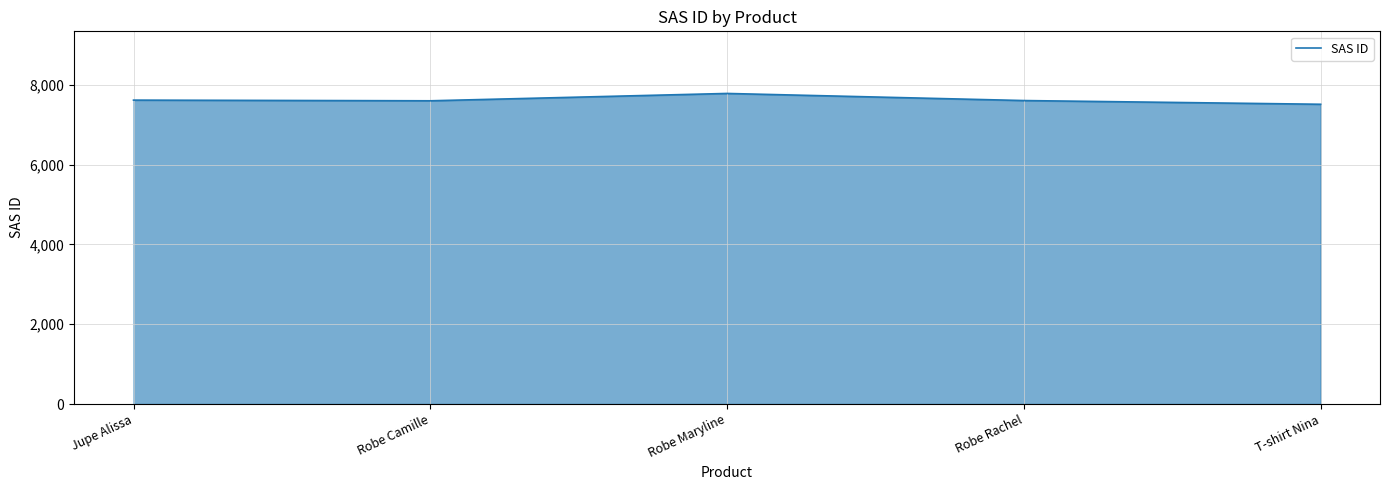

Which category has the lowest value across all series?

T-shirt Nina